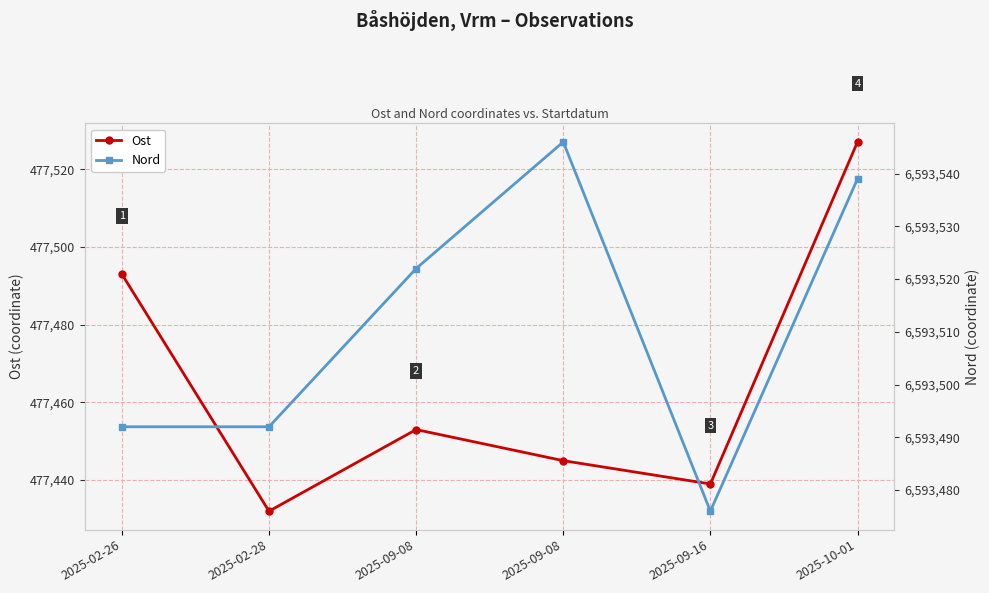

Is this an area chart (filled region under the line)?

No